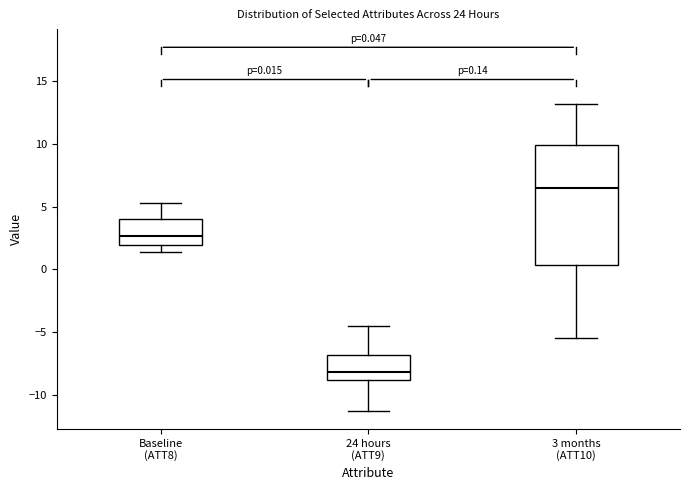

Which box is the tallest, from its lower edge to its upper edge?

3 months (ATT10)